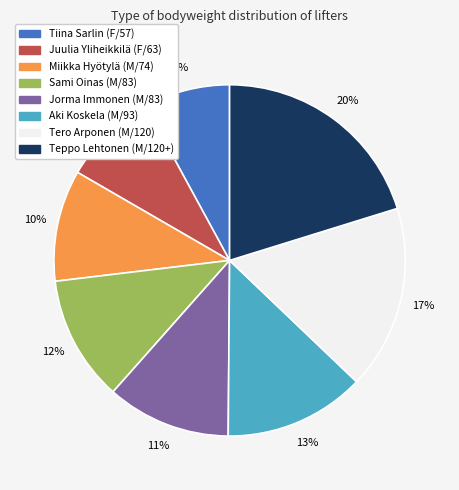

Do Miikka Hyötylä (M/74) and Tiina Sarlin (F/57) together represent more than half of the pie?

No